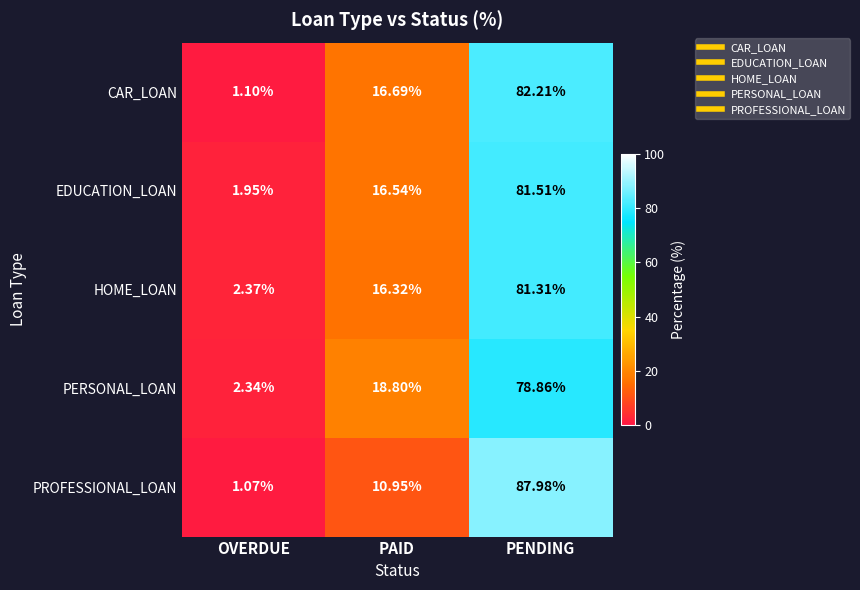

What is the spread (max minus min) of values at PENDING?

9.1